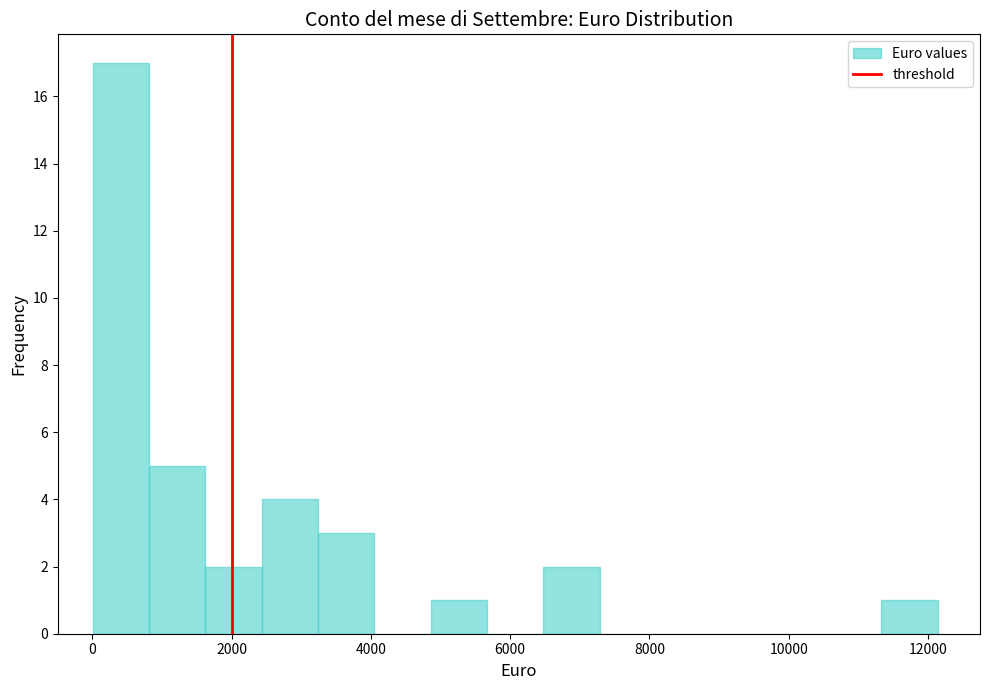

How tall is the bar that spans 3200 to 4000 on the x-axis? Neither the bar edges nor the heights are printed on the chart, so give them approximately, as read against the axes.

3